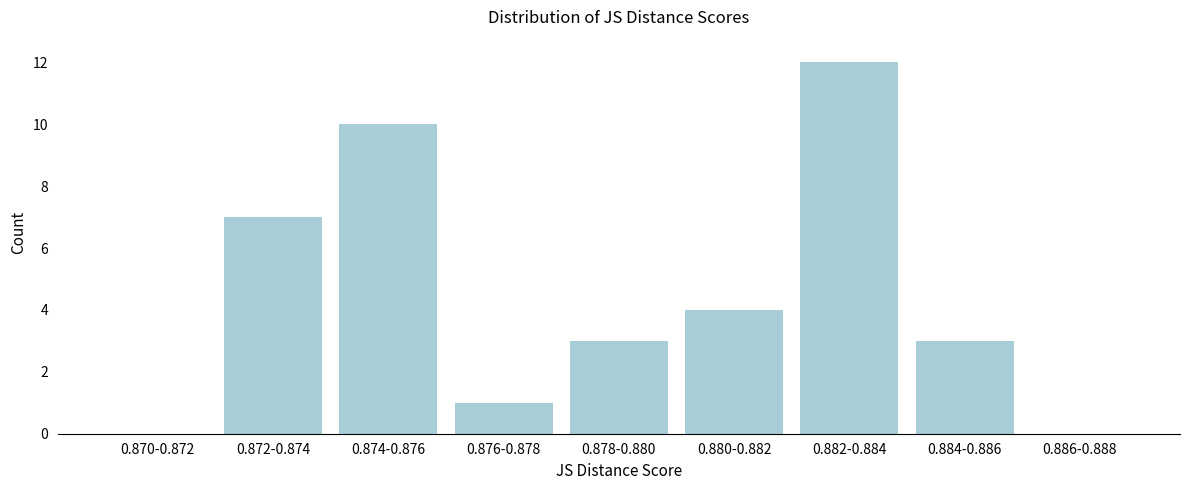

Reading left to right, what are all the values shown in this chart?

0.870-0.872=0	0.872-0.874=7	0.874-0.876=10	0.876-0.878=1	0.878-0.880=3	0.880-0.882=4	0.882-0.884=12	0.884-0.886=3	0.886-0.888=0